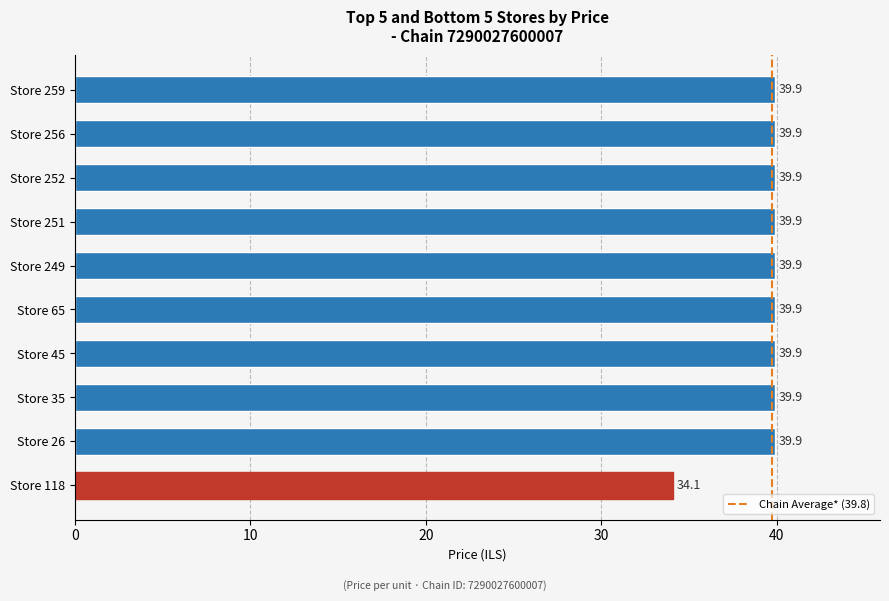

What is the smallest value displayed?

34.1